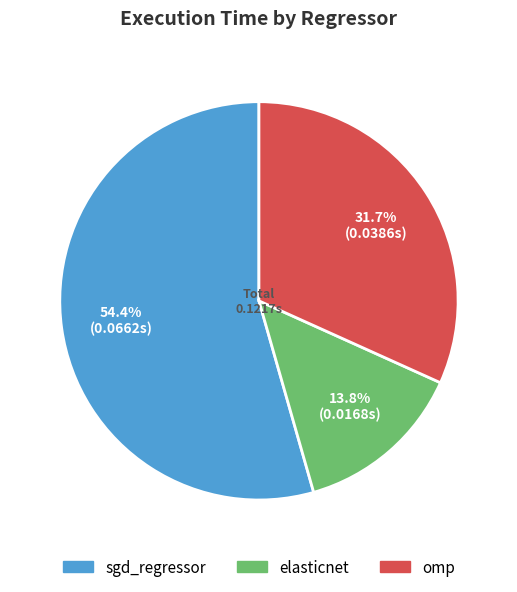

True or false: elasticnet accounts for 14% of the total.

True